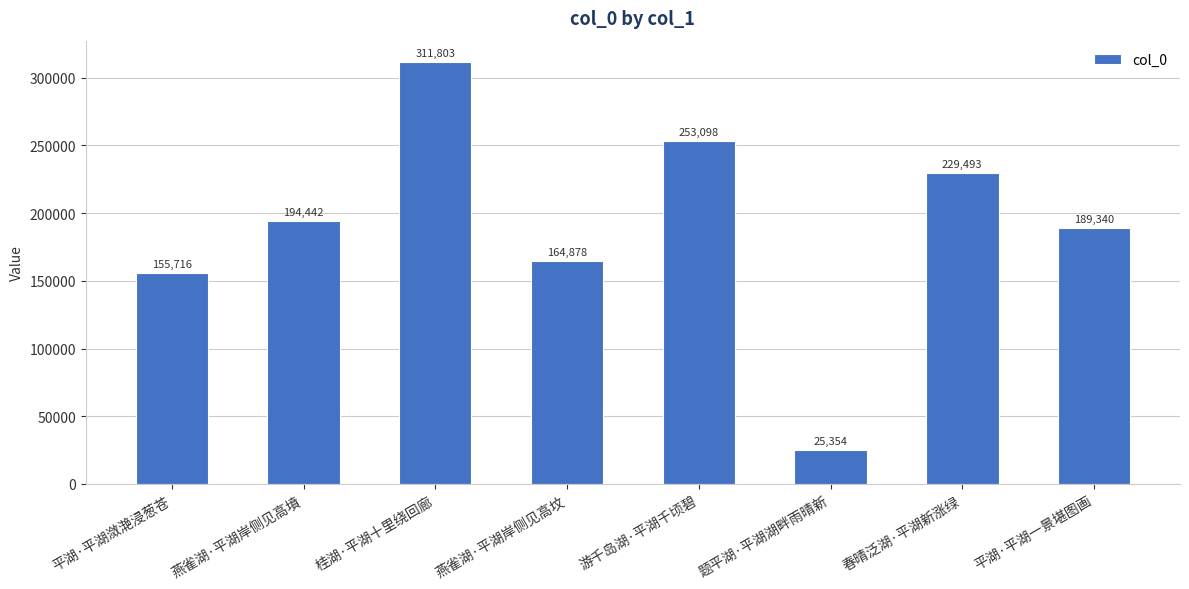

At which label is the value closest to 168578?

燕雀湖·平湖岸侧见高坟